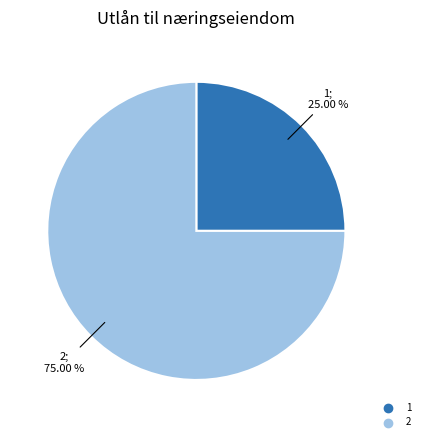

What is the largest slice in the pie chart?

2